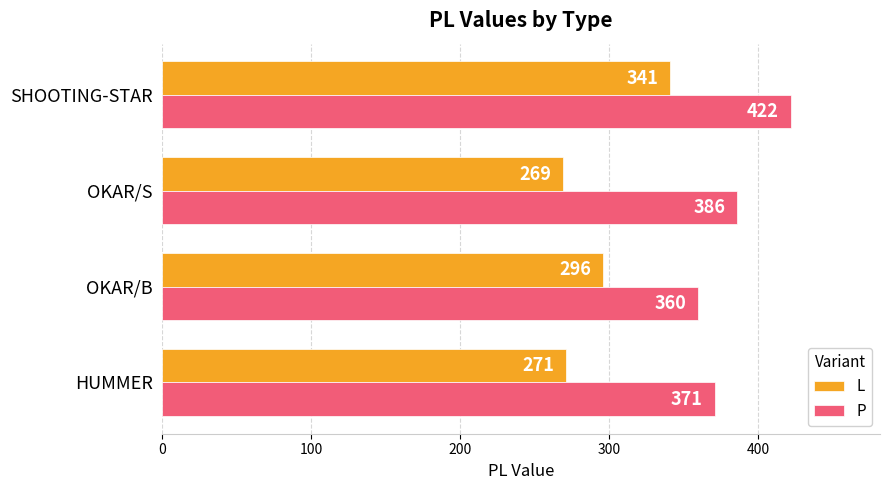

What is the average value of the P series?

385